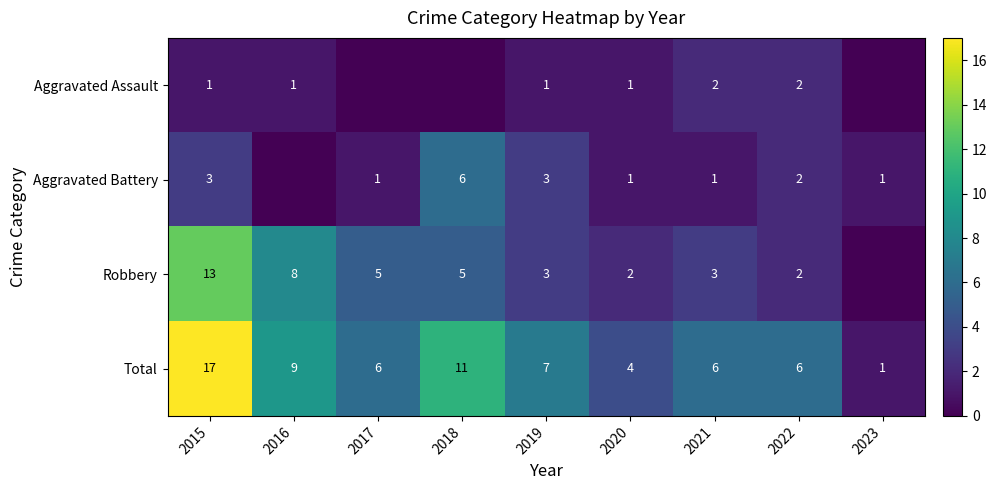

What value does the Total series have at 2021?

6